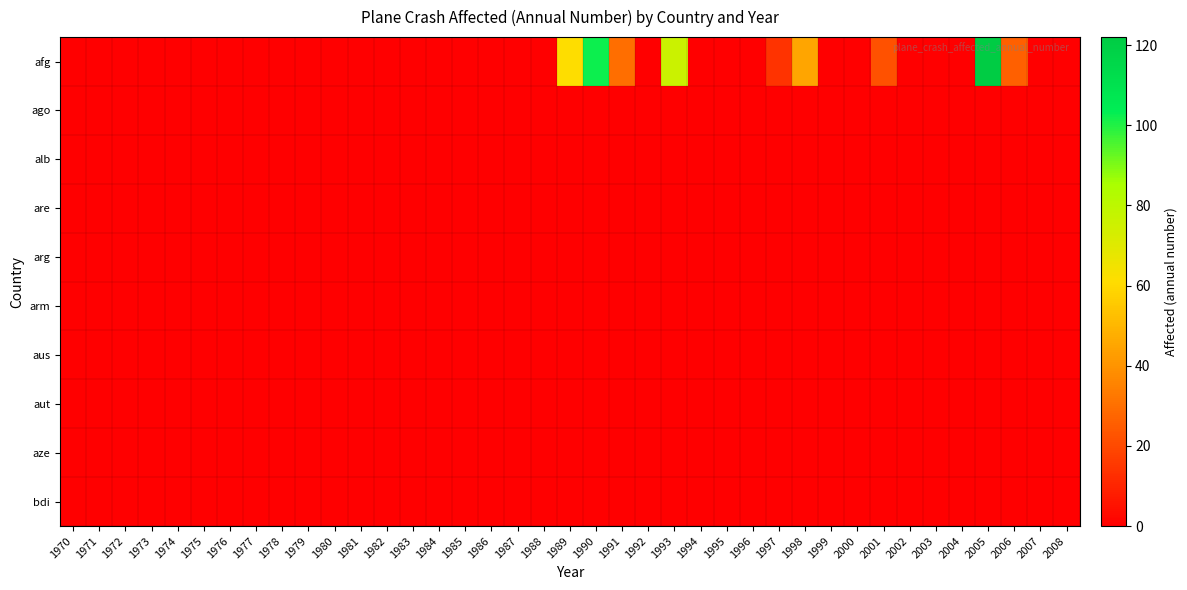

Which category has the highest value across all series?

2005